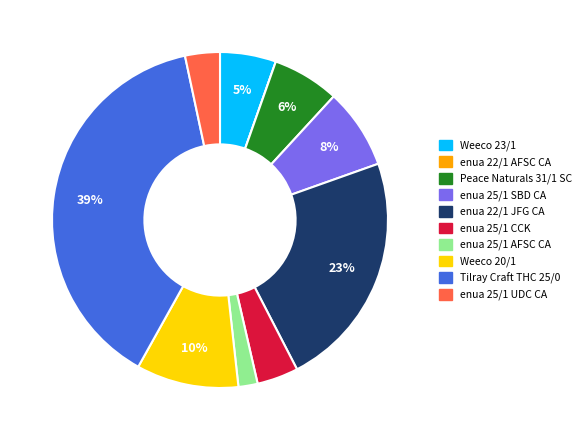

To the nearest percent, what is the difference between the Peace Naturals 31/1 SC and enua 25/1 UDC CA slice percentages?

3%